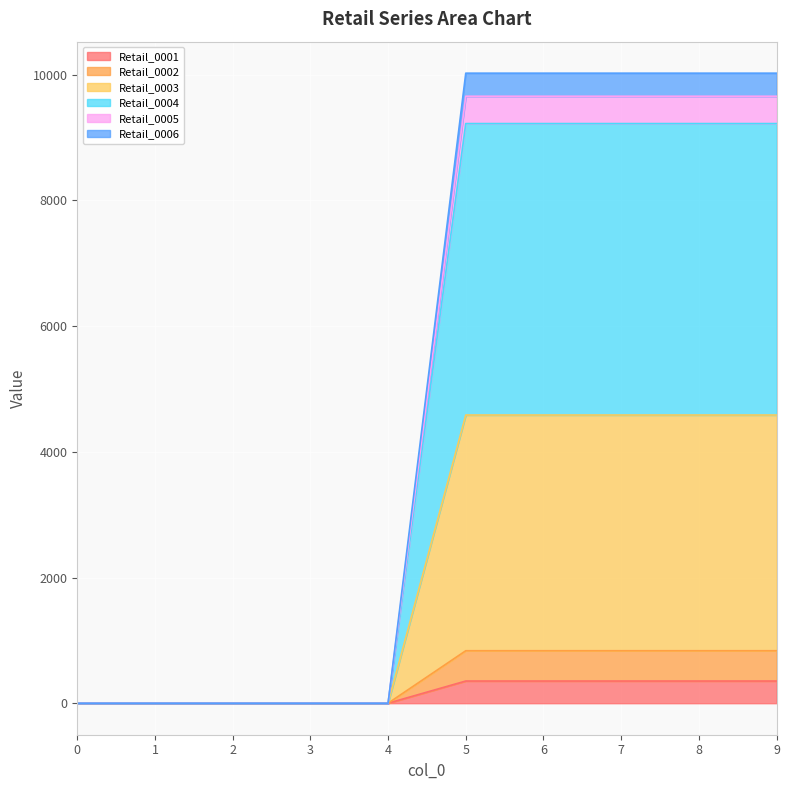

Reading left to right, list all the values displayed in this chart.

Retail_0001: 0=0	1=0	2=0	3=0	4=0	5=353	6=353	7=353	8=353	9=353
Retail_0002: 0=0	1=0	2=0	3=0	4=0	5=835	6=835	7=835	8=835	9=835
Retail_0003: 0=0	1=0	2=0	3=0	4=0	5=4585	6=4585	7=4585	8=4585	9=4585
Retail_0004: 0=0	1=0	2=0	3=0	4=0	5=9222	6=9222	7=9222	8=9222	9=9222
Retail_0005: 0=0	1=0	2=0	3=0	4=0	5=9657	6=9657	7=9657	8=9657	9=9657
Retail_0006: 0=0	1=0	2=0	3=0	4=0	5=10024	6=10024	7=10024	8=10024	9=10024